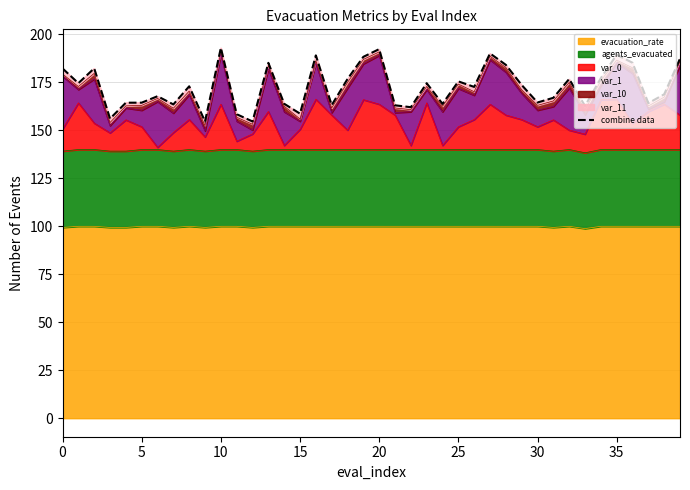

What is the maximum value for evacuation_rate?

100.0